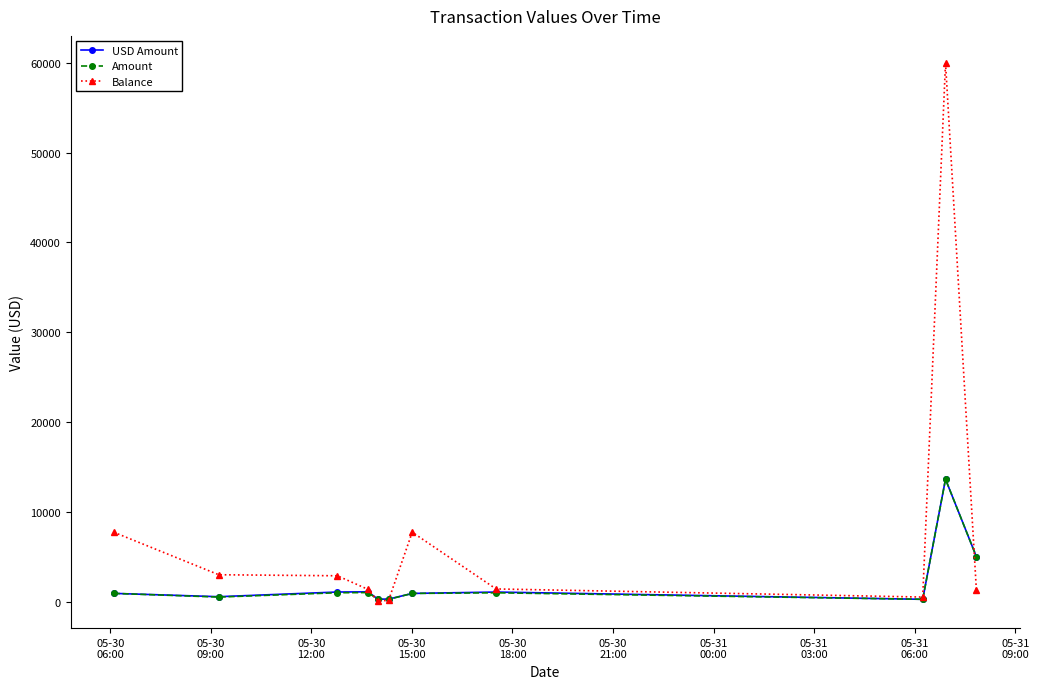

What is the value of the Amount point at the 7th from the left?

904.5